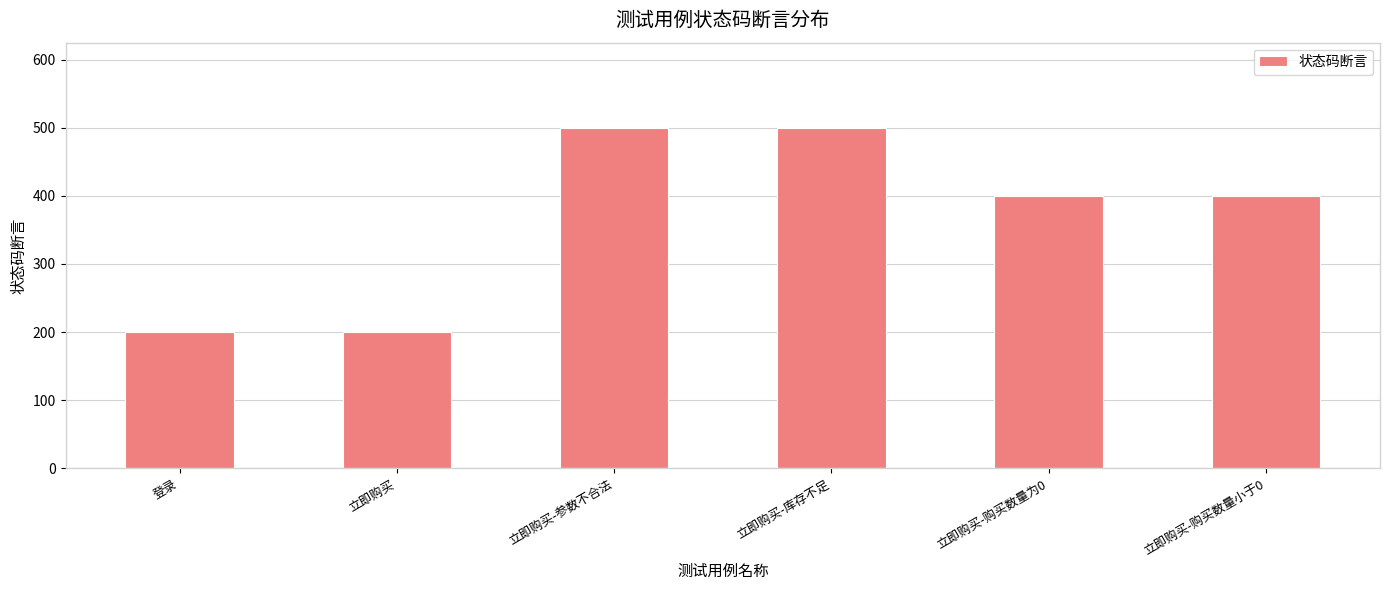

What is the sum of all values?

2200